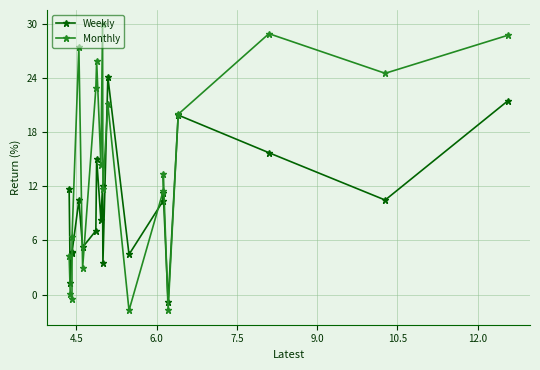

What is the lowest value of the Weekly series?

-0.9